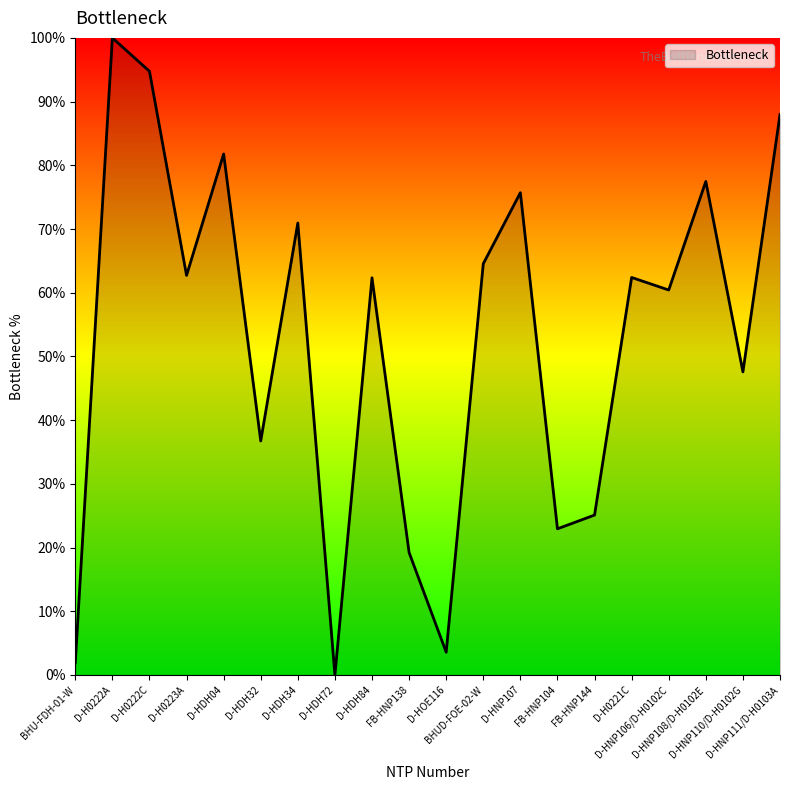

At which label is the value closest to 50?

D-HNP110/D-H0102G